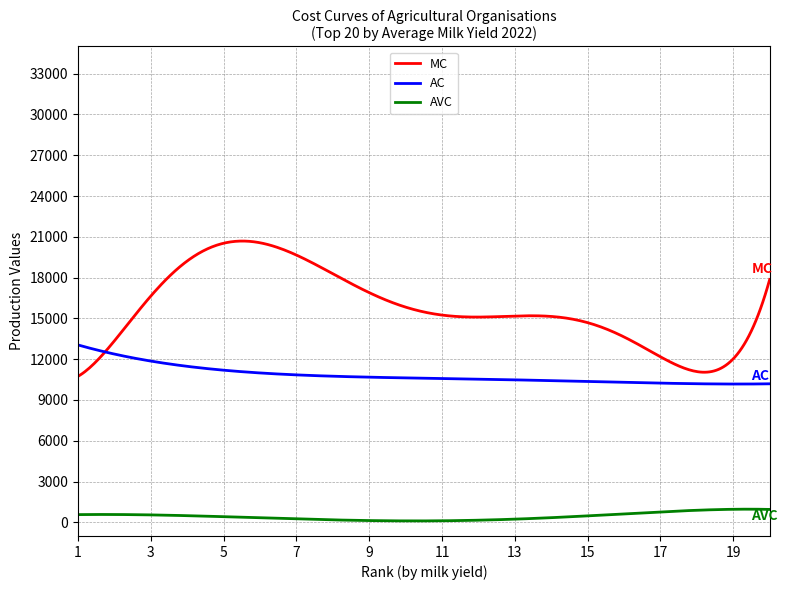

True or false: AVC and MC cross at least once.

False